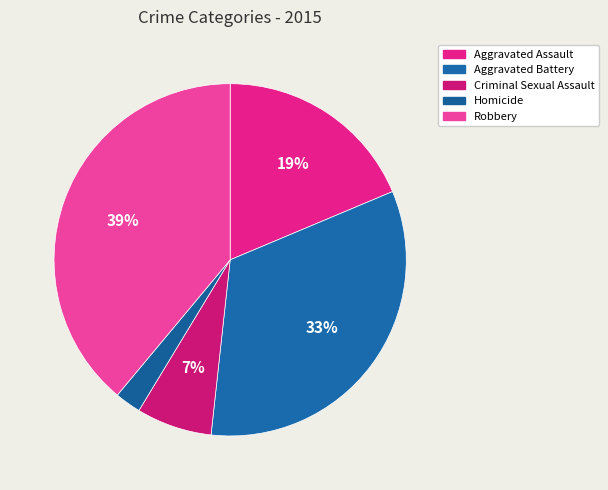

What portion of the pie excludes Criminal Sexual Assault?

93.1%